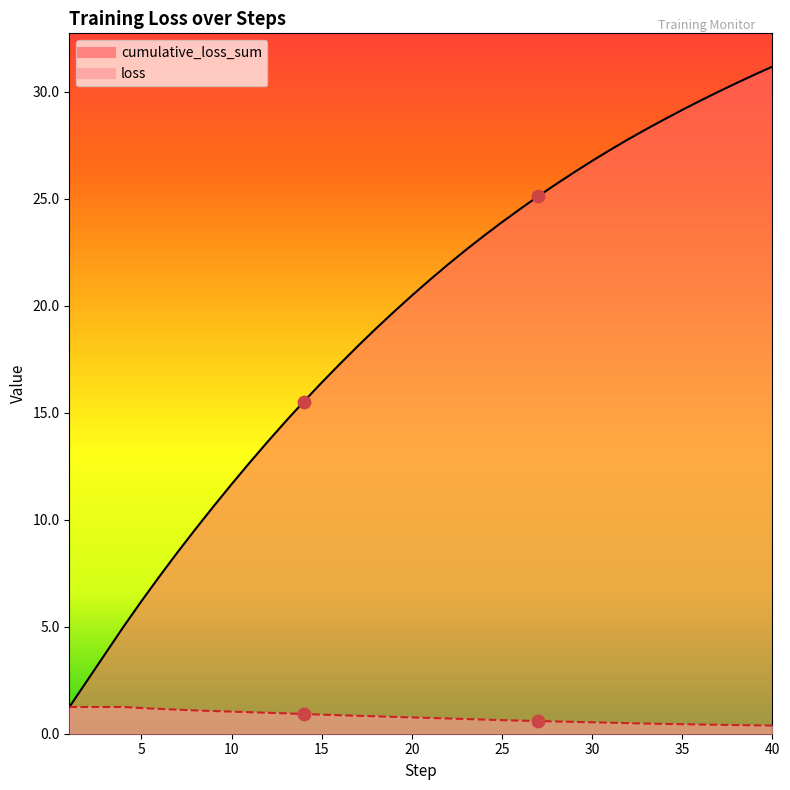

At how many categories does at least one series exceed 8?

34